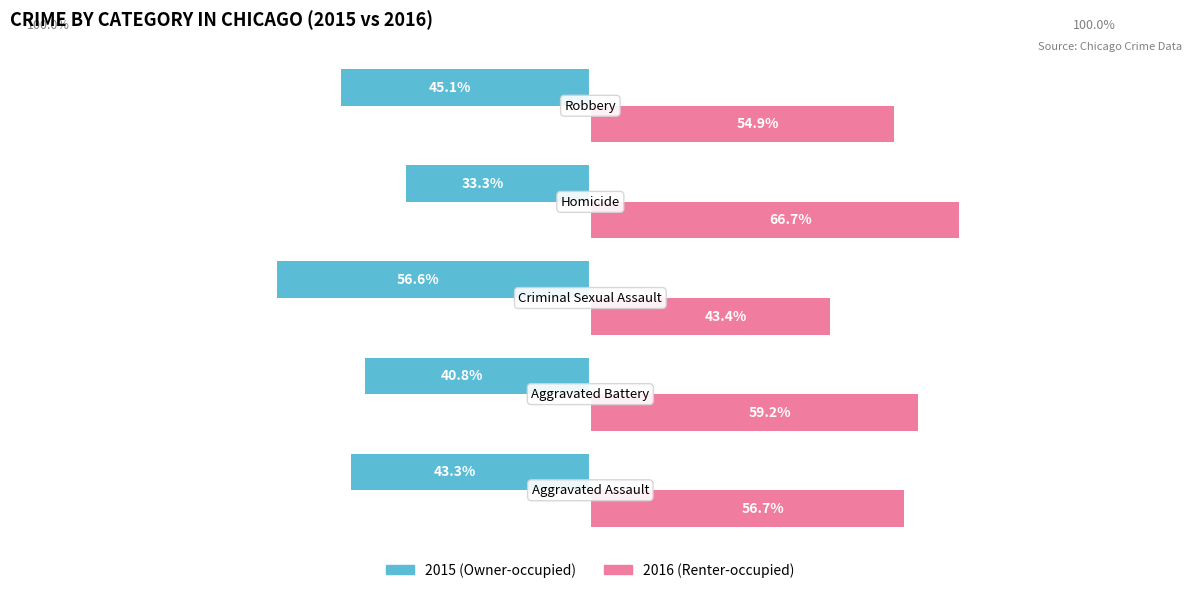

Reading left to right, transcribe all the data shown in this chart.

Owner-occupied: -43.3	-40.8	-56.6	-33.3	-45.1
Renter-occupied: 56.7	59.2	43.4	66.7	54.9